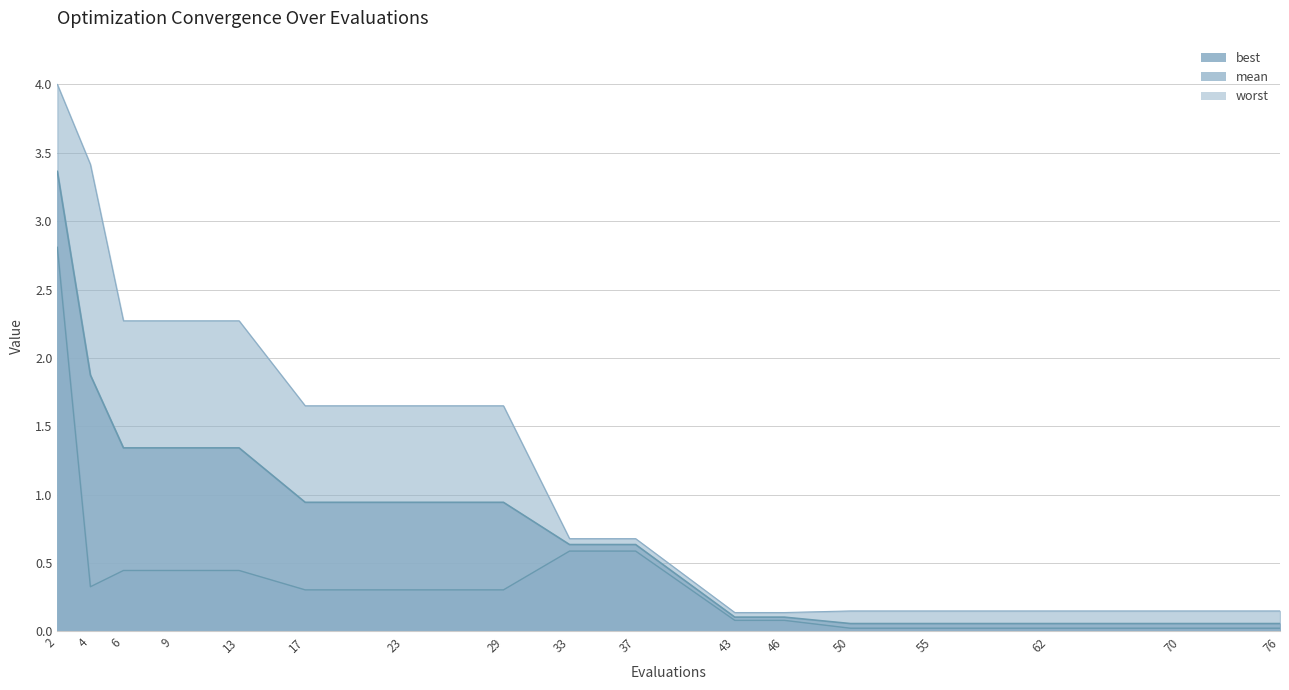

How many data points does each series have?

17